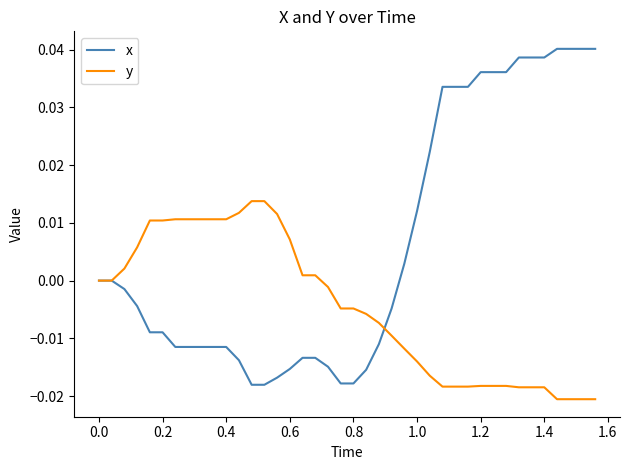

Which series has the widest spread of values?

x